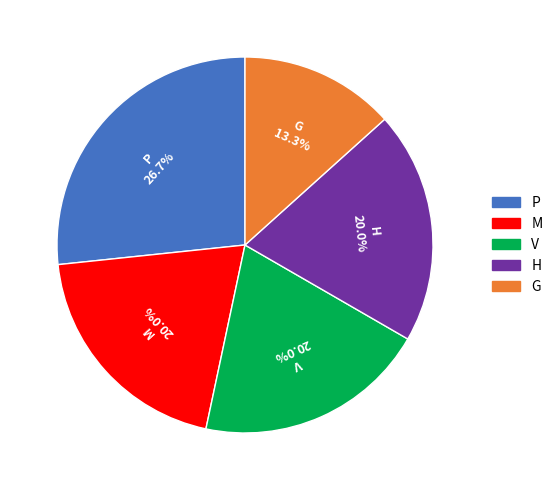

True or false: P accounts for 27% of the total.

True